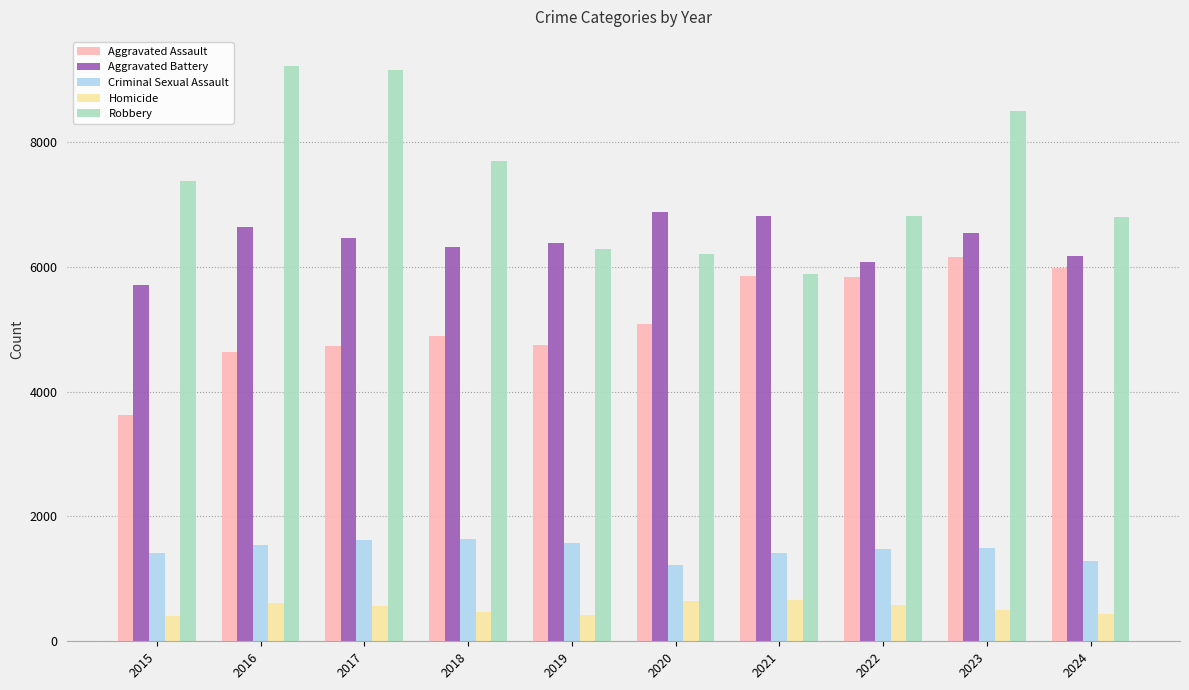

What is the approximate value of Criminal Sexual Assault at 2018?

1639